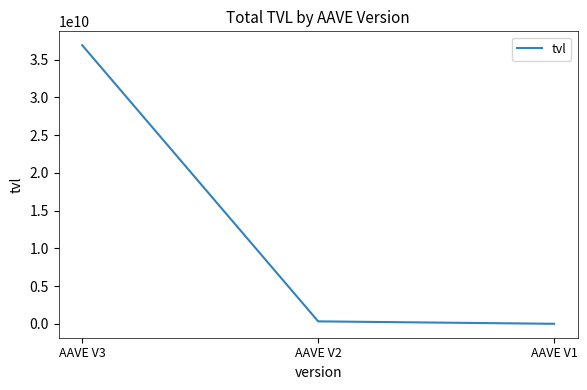

Read the value at AAVE V2.

337009016.0